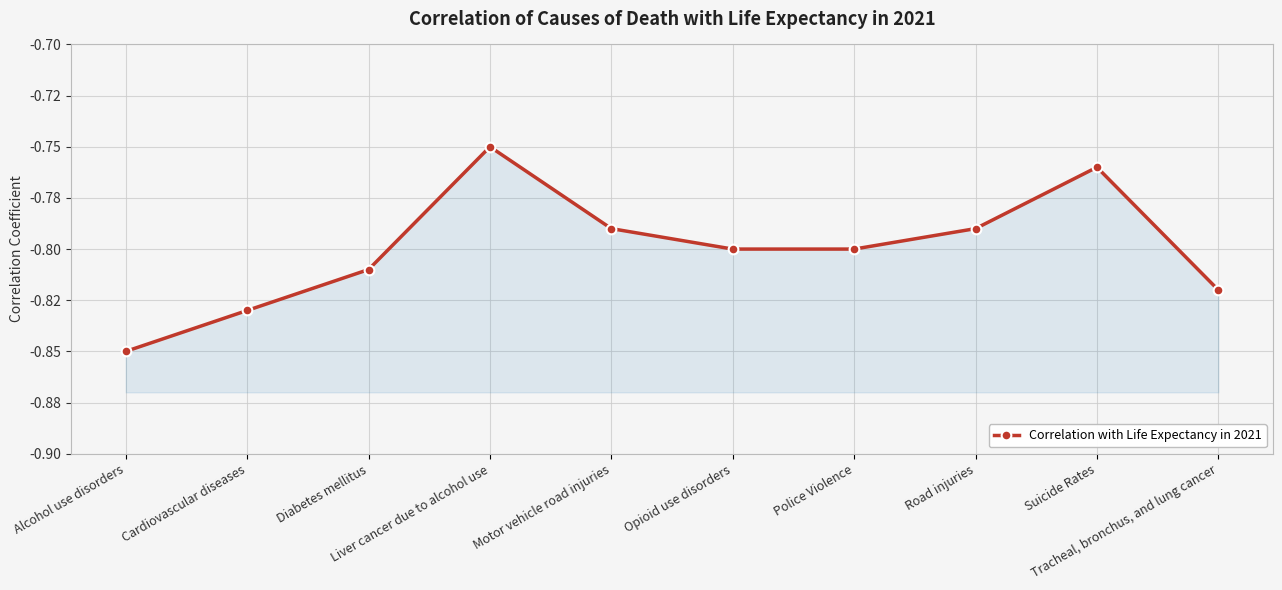

What is the average value?

-0.8